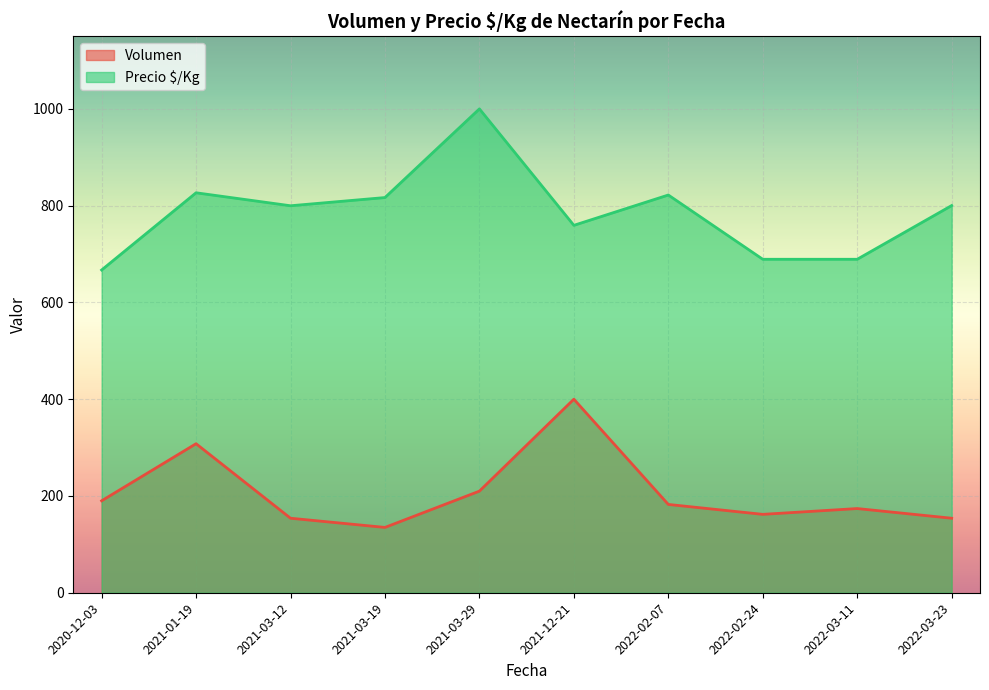

At which label does Precio $/Kg reach its peak?

2021-03-29